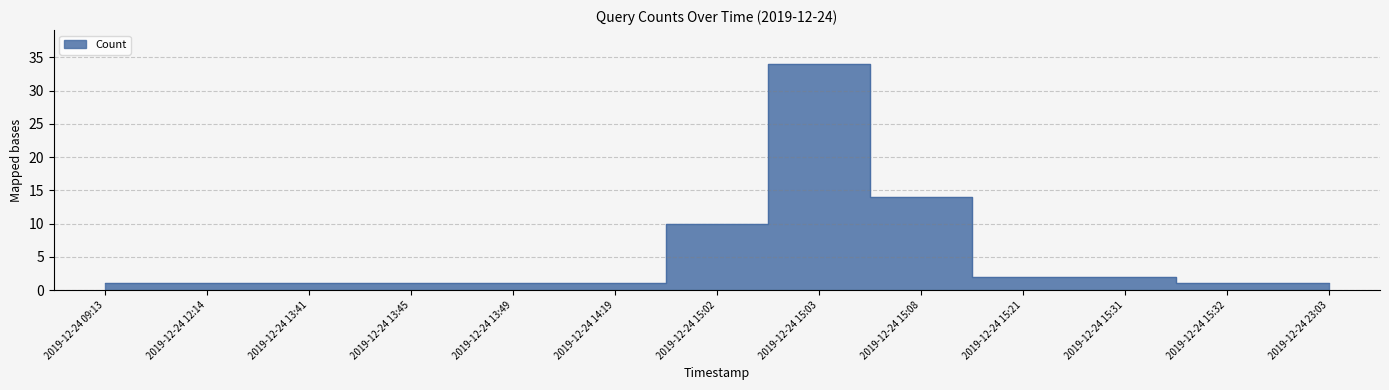

Which category has the lowest value across all series?

2019-12-24 09:13